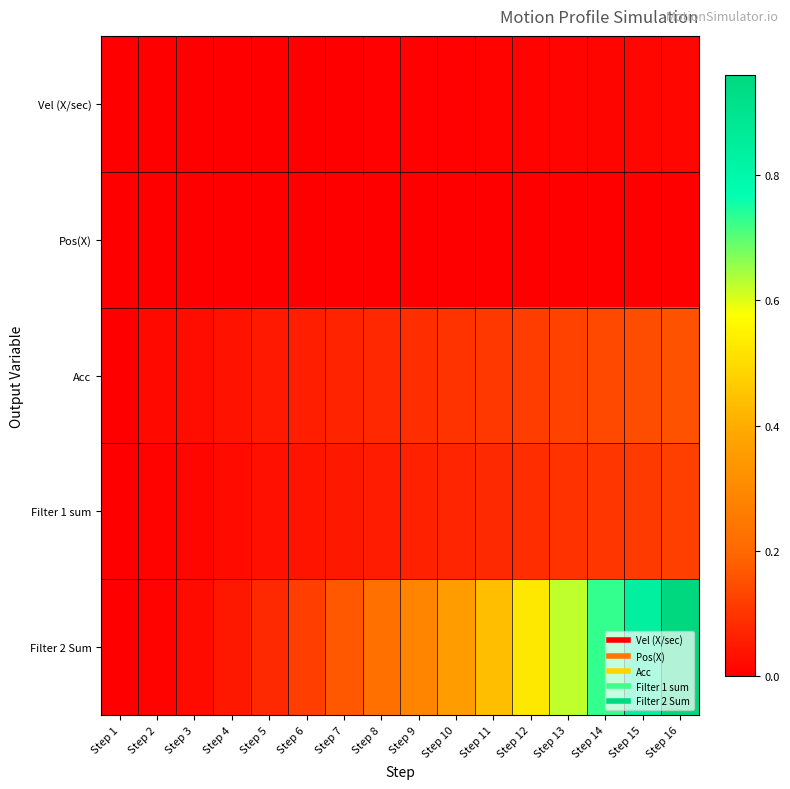

What is the total value across all series at Step 15?

1.1